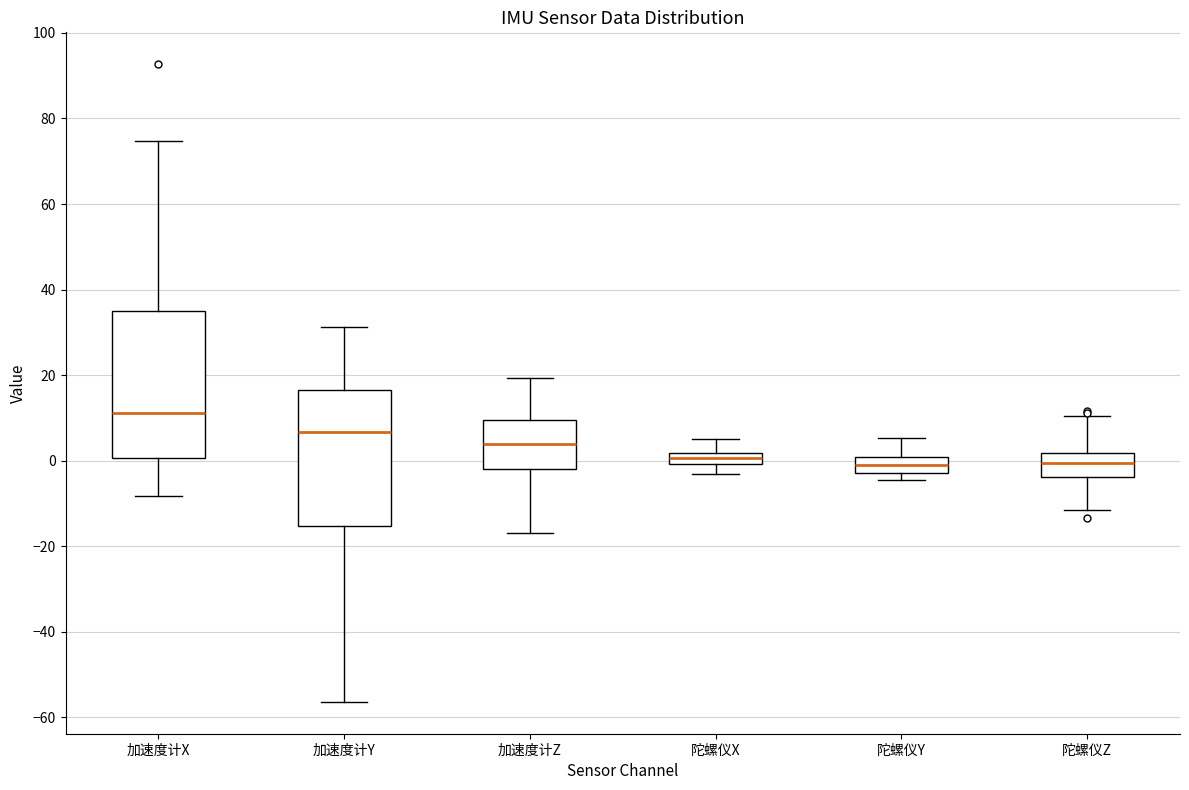

Which box's median line is the highest?

加速度计X